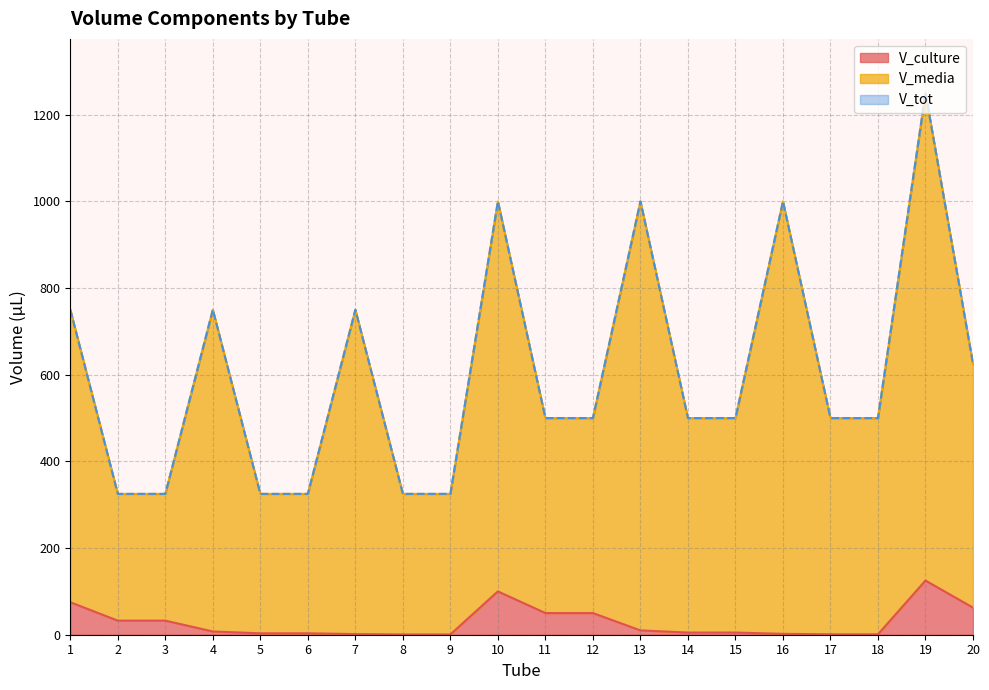

How many data points does each series have?

20